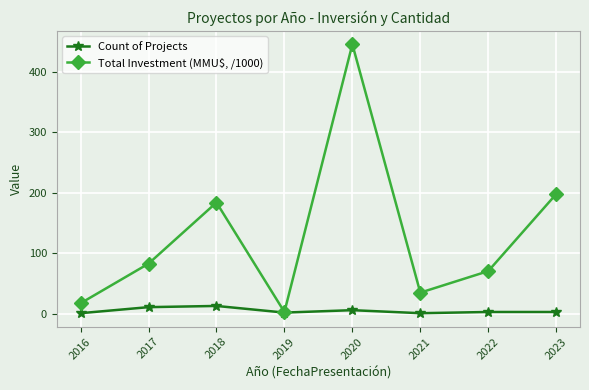

Rank the categories by Total Investment (MMU$, /1000) value from highest to lowest.

2020, 2023, 2018, 2017, 2022, 2021, 2016, 2019